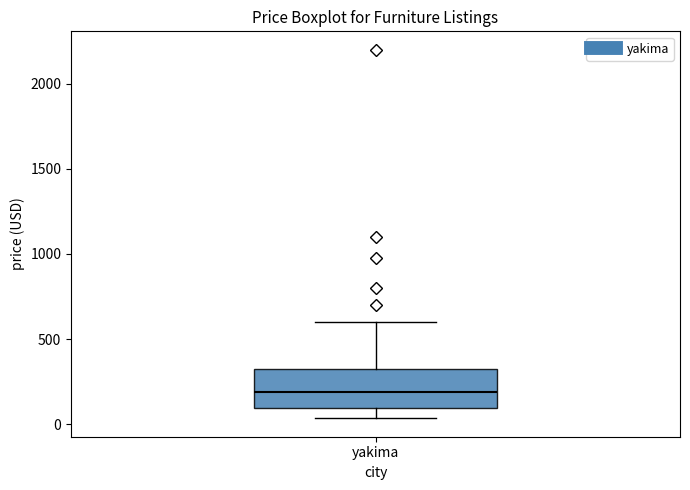

Where does the lower whisker of the box for yakima end on the y-axis? The values are not printed on the chart, so give them approximately, as read against the axis.

50